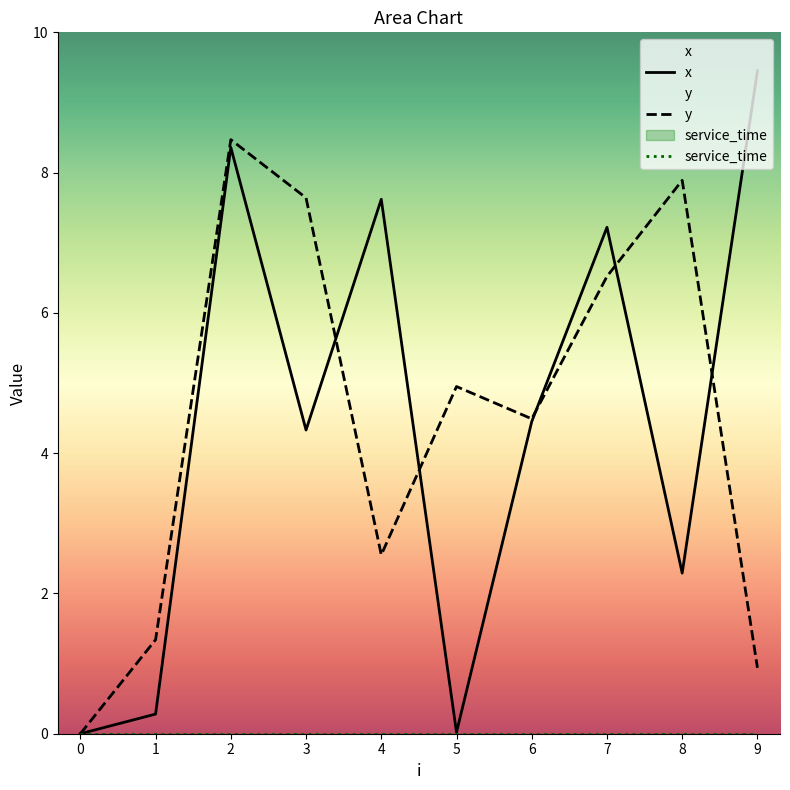

True or false: y has more than 1 points higher than both neighbors.

True